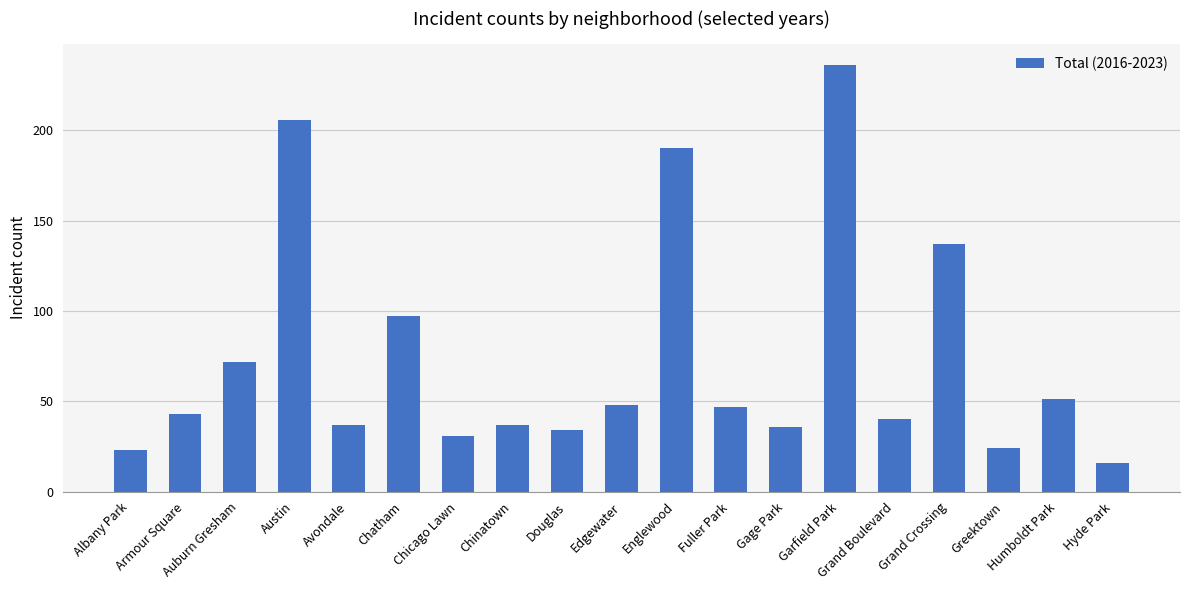

What is the greatest value displayed?

236